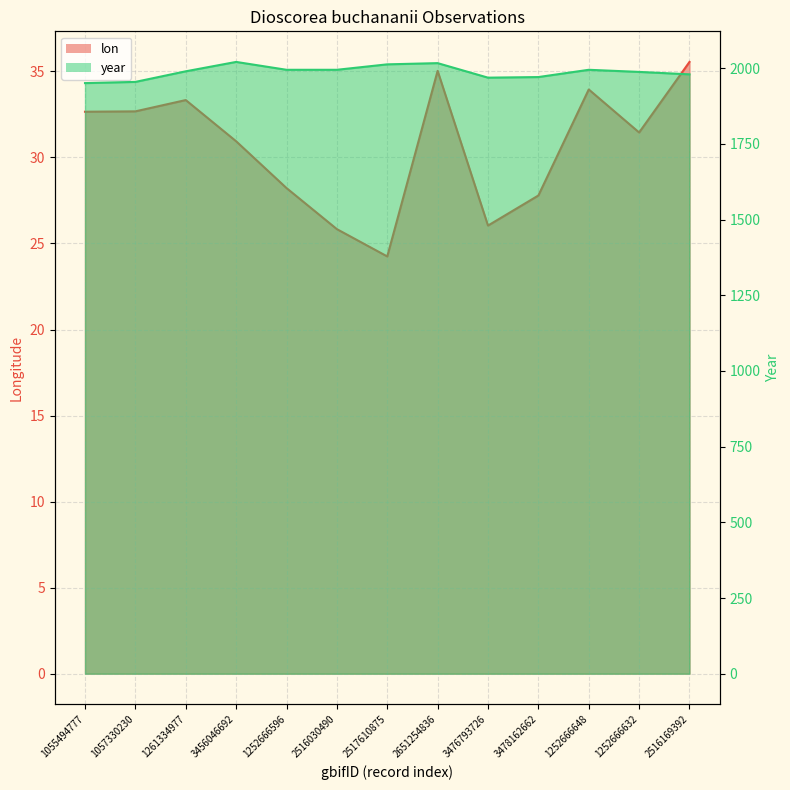

At how many categories does at least one series exceed 1243?

13